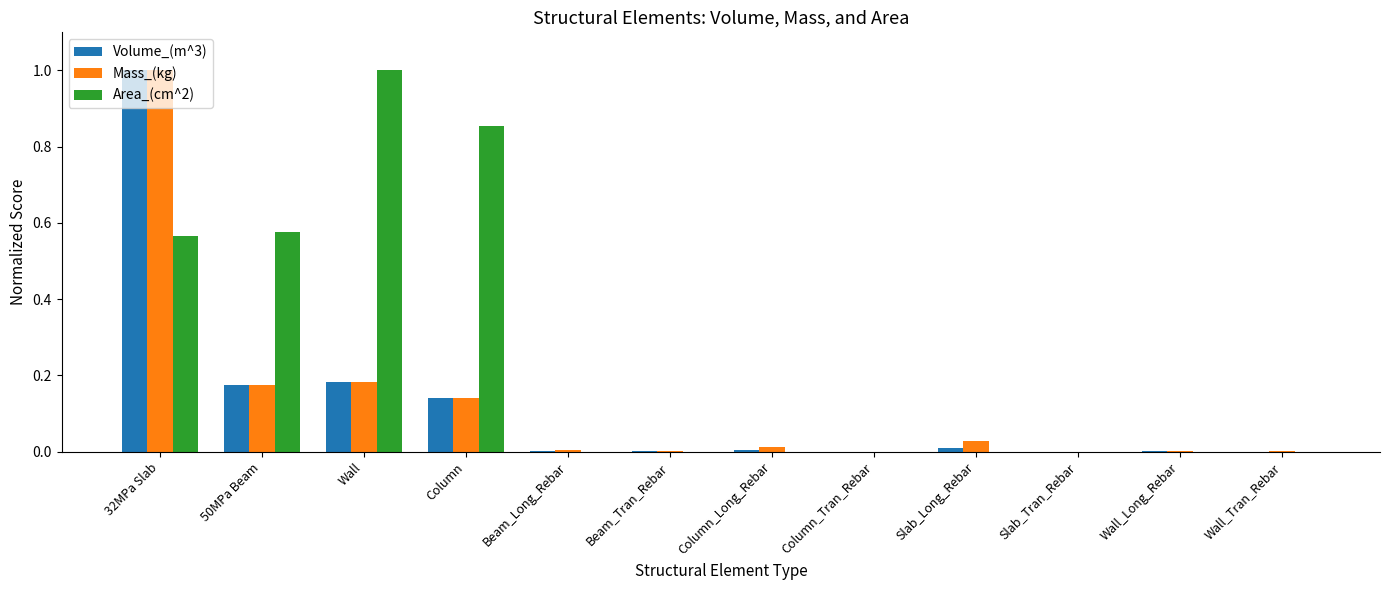

Which category has the highest value in the Mass_(kg) series?

32MPa Slab